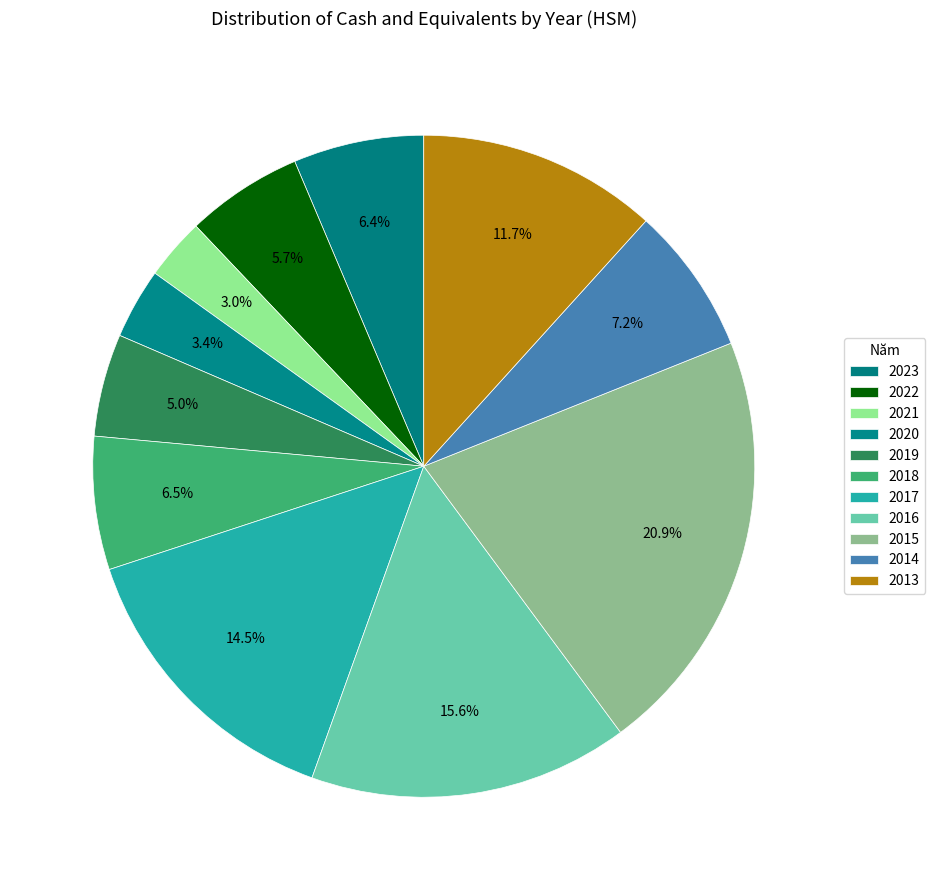

How many slices are in this pie chart?

11